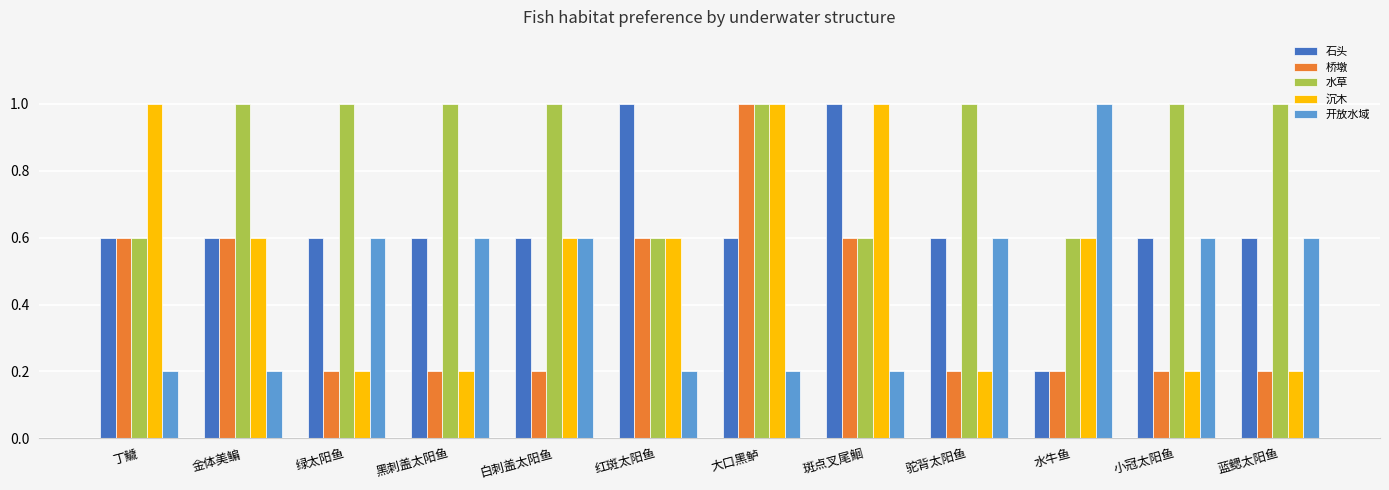

What is the spread (max minus min) of values at 斑点叉尾鮰?

0.8